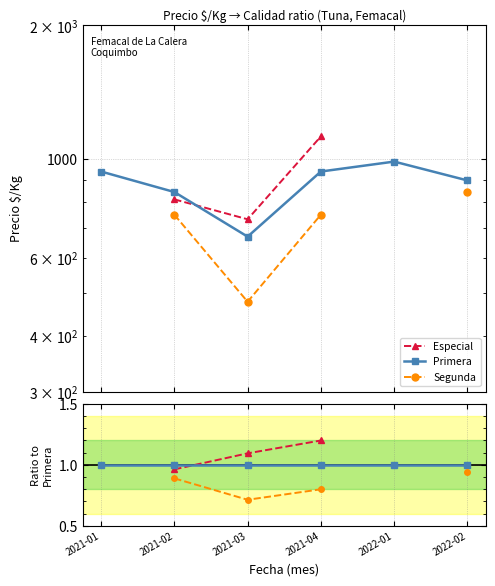

After their last crossing, which series has the higher values: Especial or Primera?

Especial